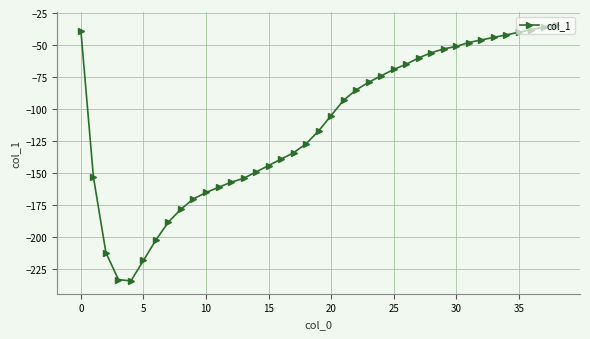

What is the sum of all values?

-4392